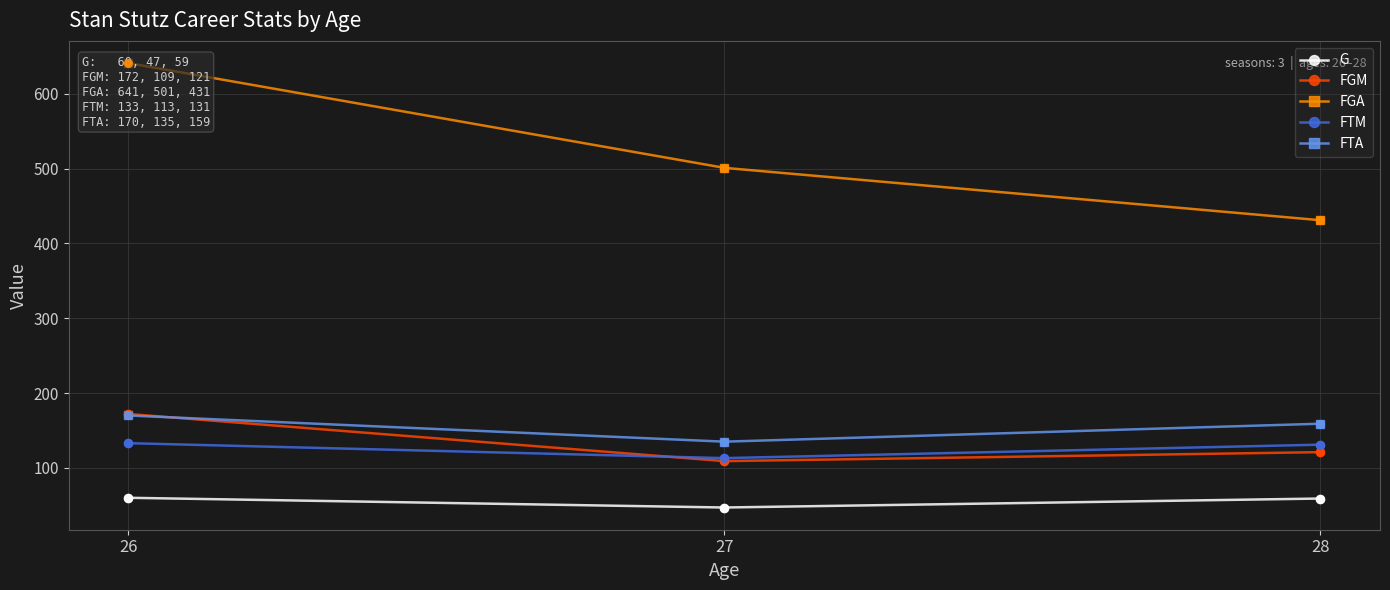

At which category is the sum across all series the highest?

26